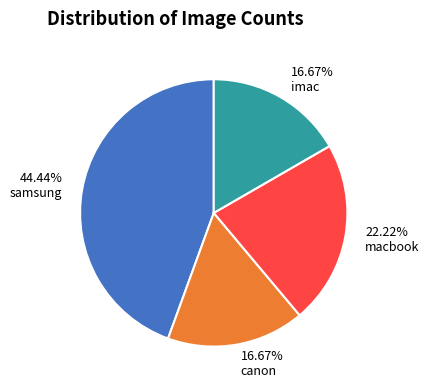

The imac slice represents 17% of the pie. True or false?

True